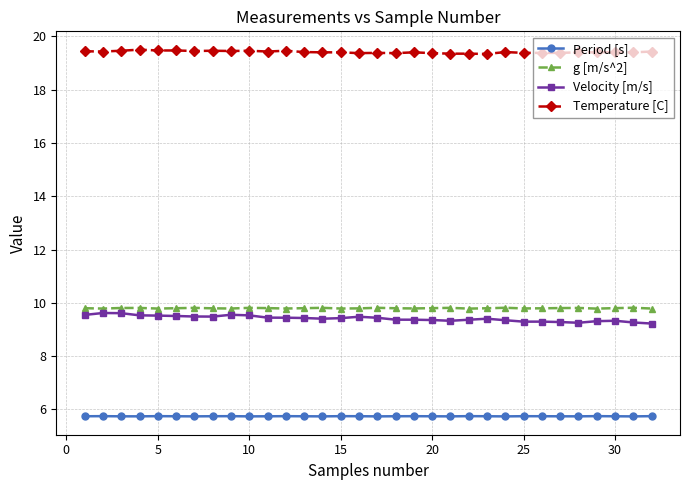

Which series has the largest total across all categories?

Temperature [C]